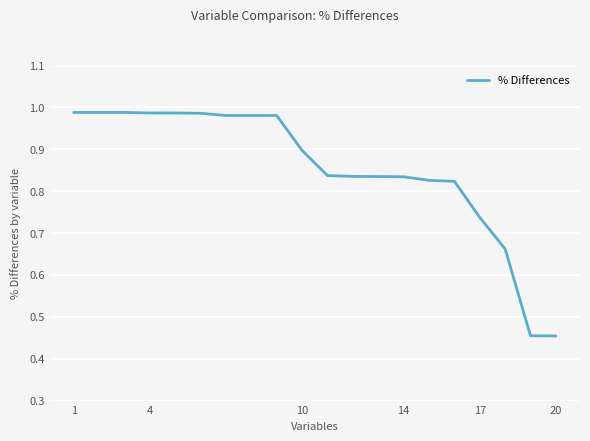

The chart shows a value of 1.4 at 14. True or false?

False